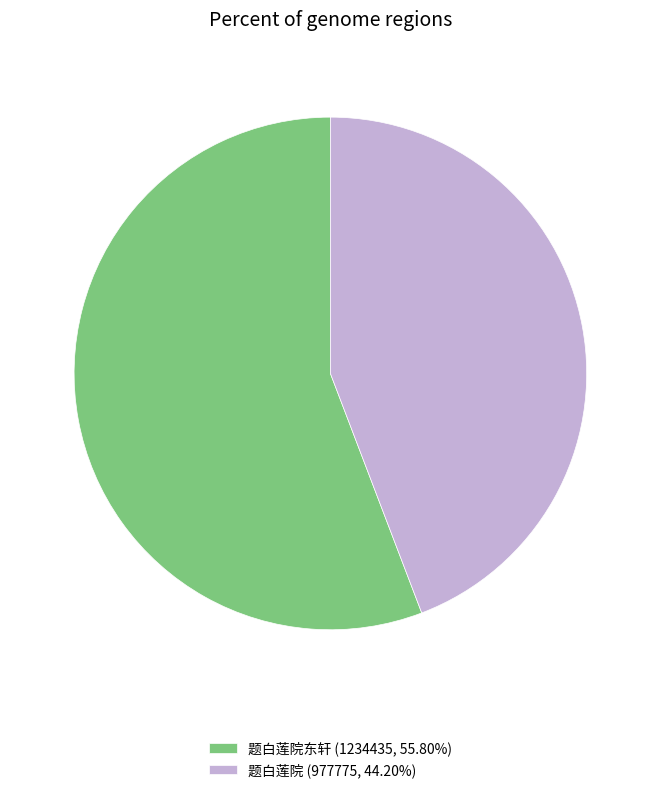

Does 题白莲院 (977775, 44.20%) represent more than half of the total?

No